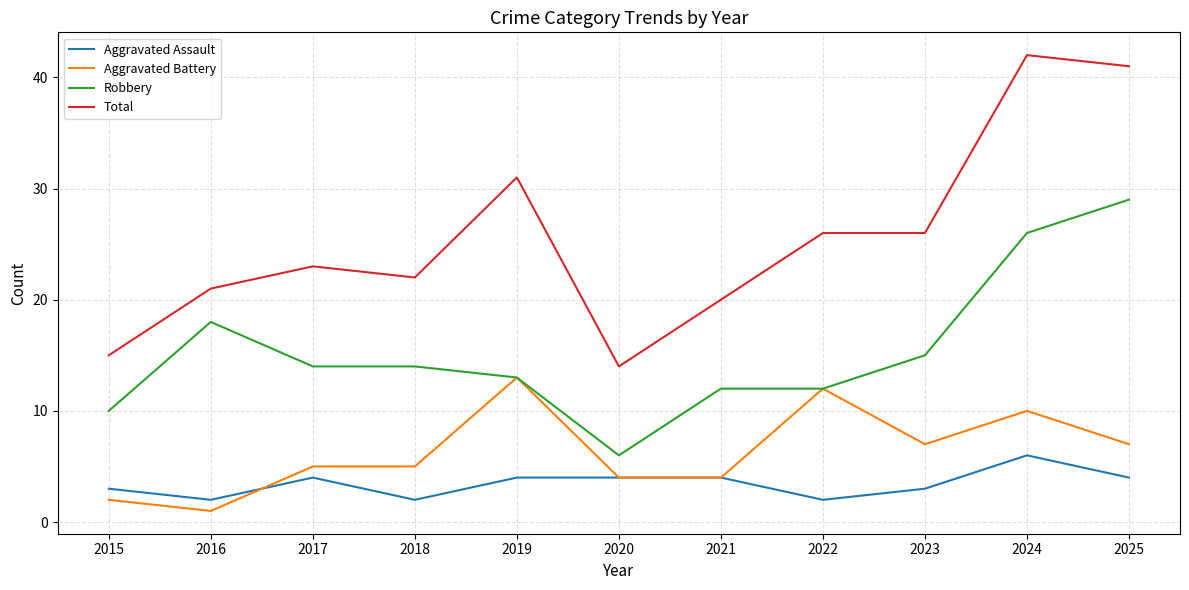

Count the Aggravated Assault values in the range 2 to 4.

10